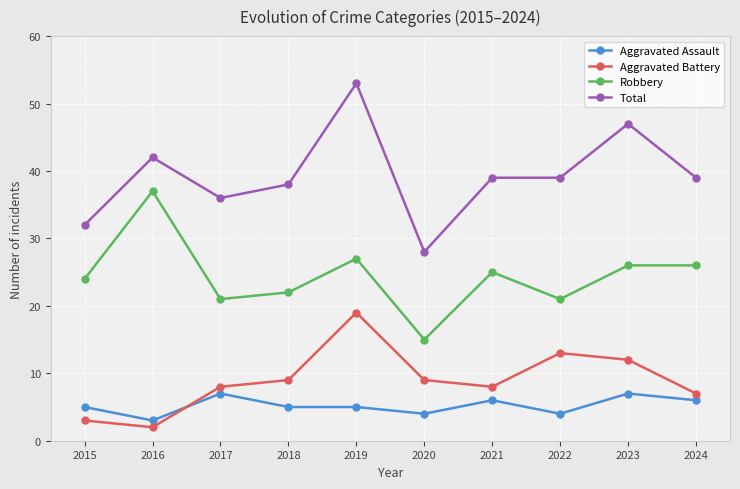

List the series in order of their peak value, lowest first.

Aggravated Assault, Aggravated Battery, Robbery, Total